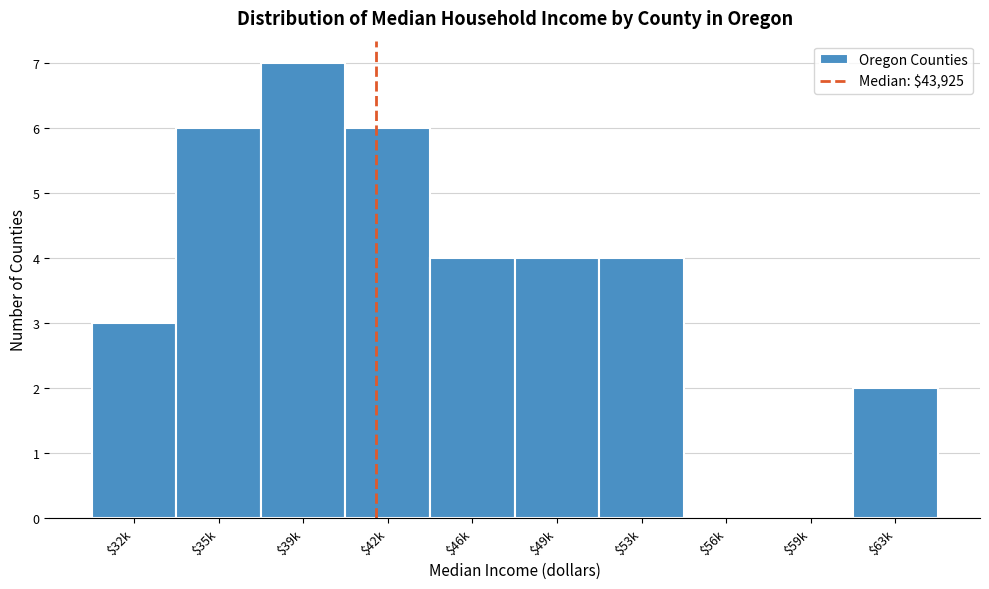

Is it true that the value at $46k is 4?

True